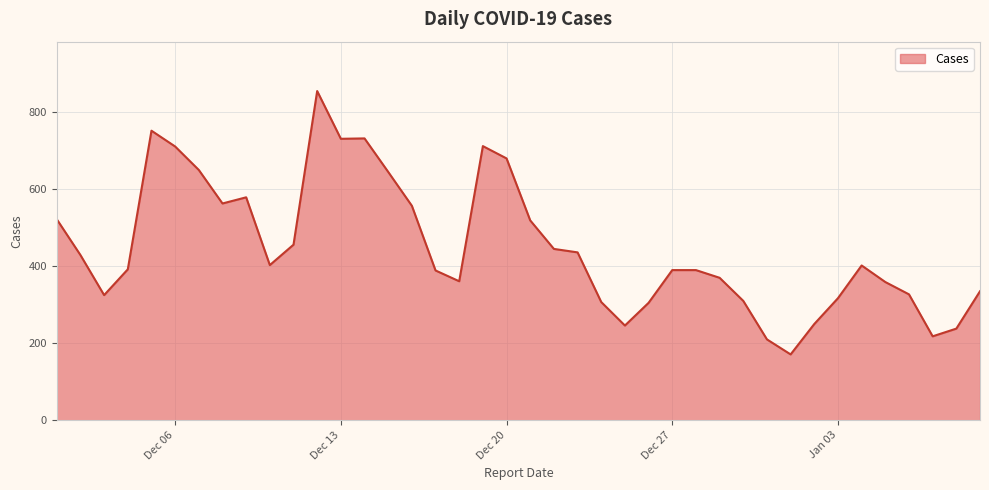

What is the greatest value displayed?

855